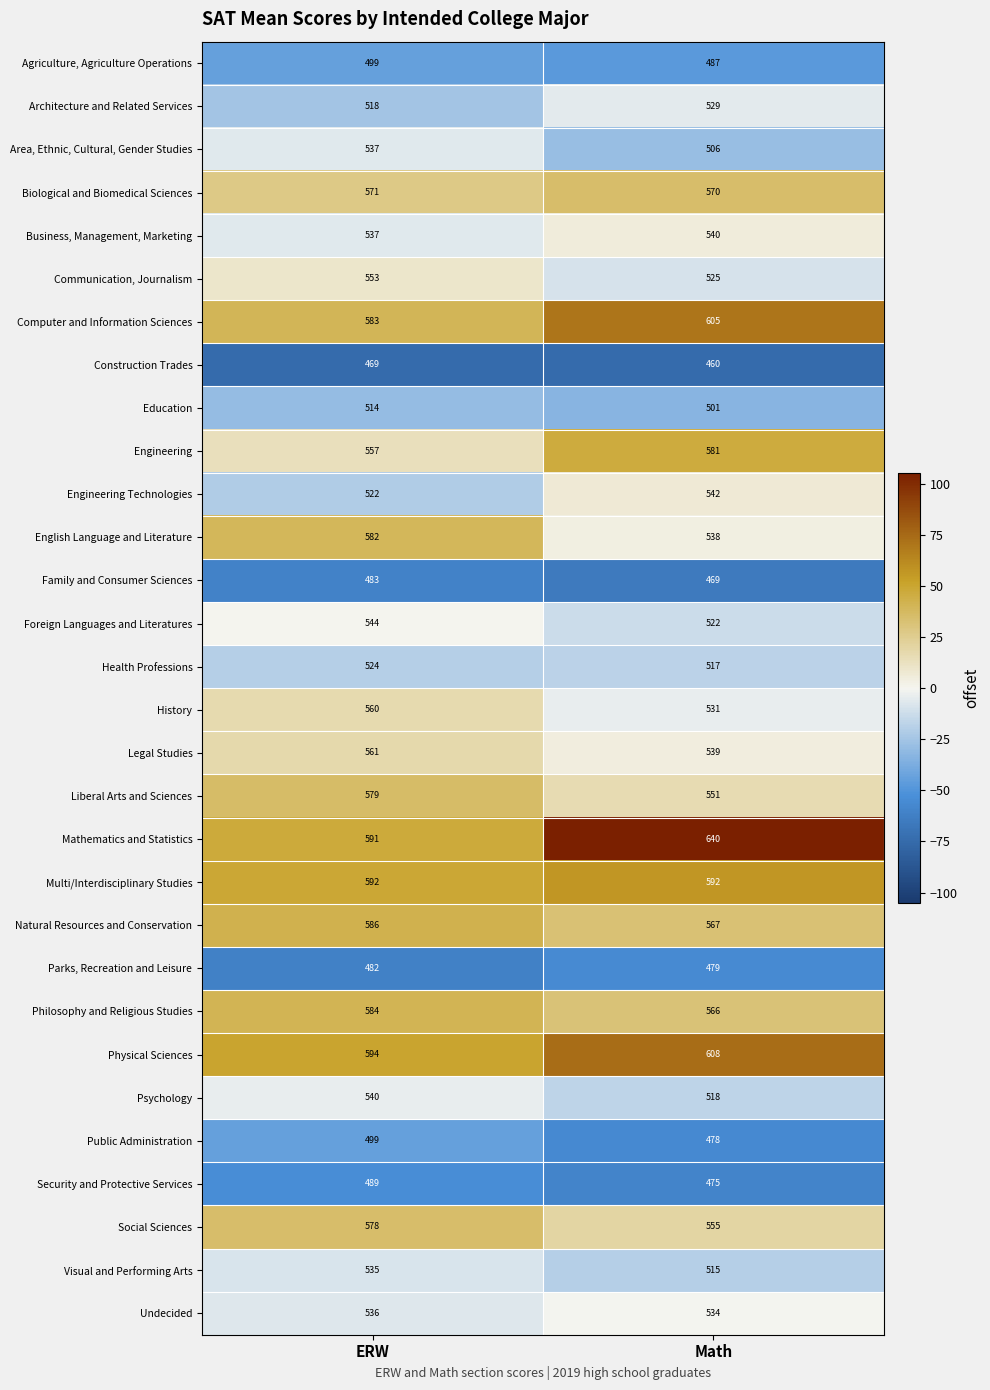

Which series has the widest spread of values?

Mathematics and Statistics